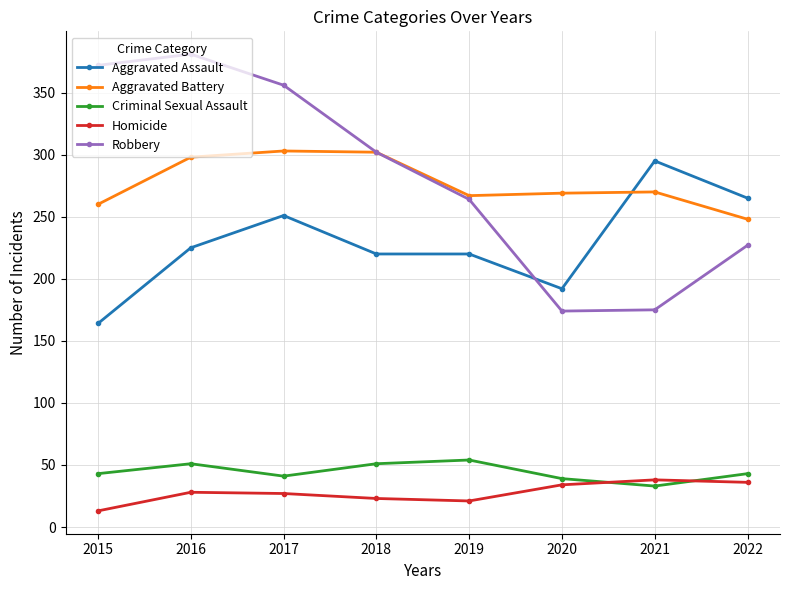

In Aggravated Battery, how many points are lower than both neighbors (excluding endpoints)?

1